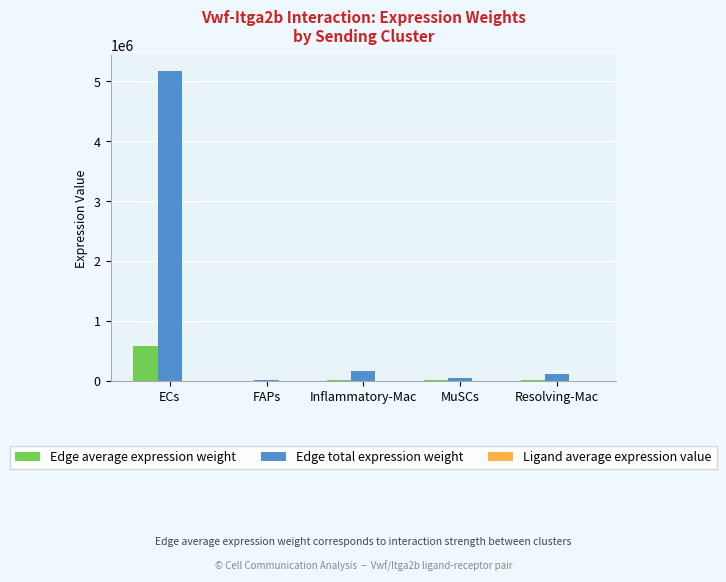

Where is Edge total expression weight nearest to the value 2594135?

Inflammatory-Mac